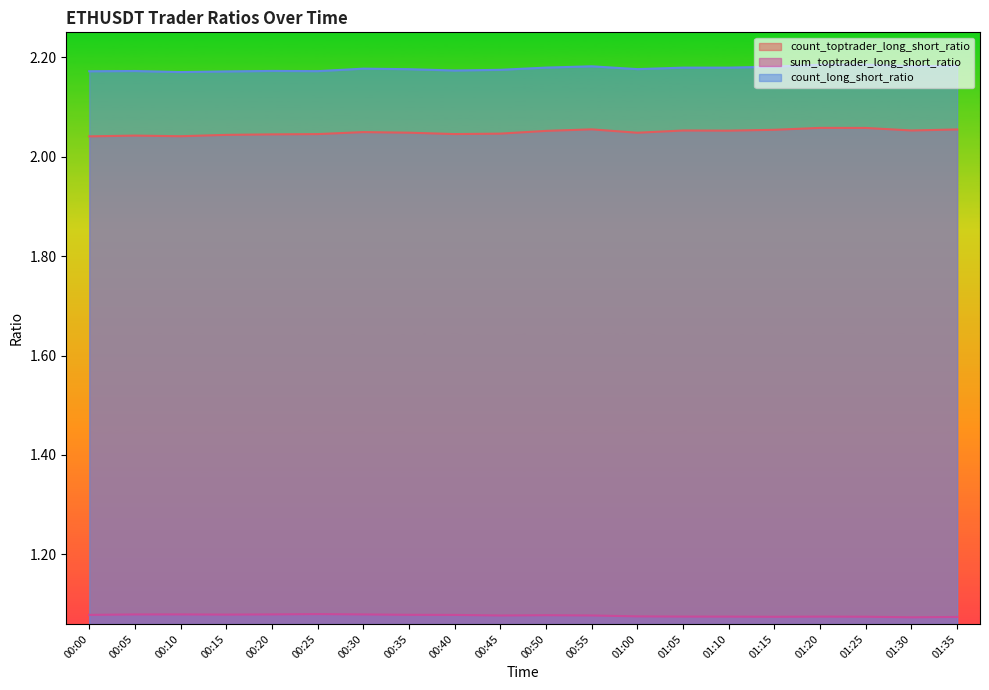

True or false: count_toptrader_long_short_ratio and count_long_short_ratio intersect in this chart.

False